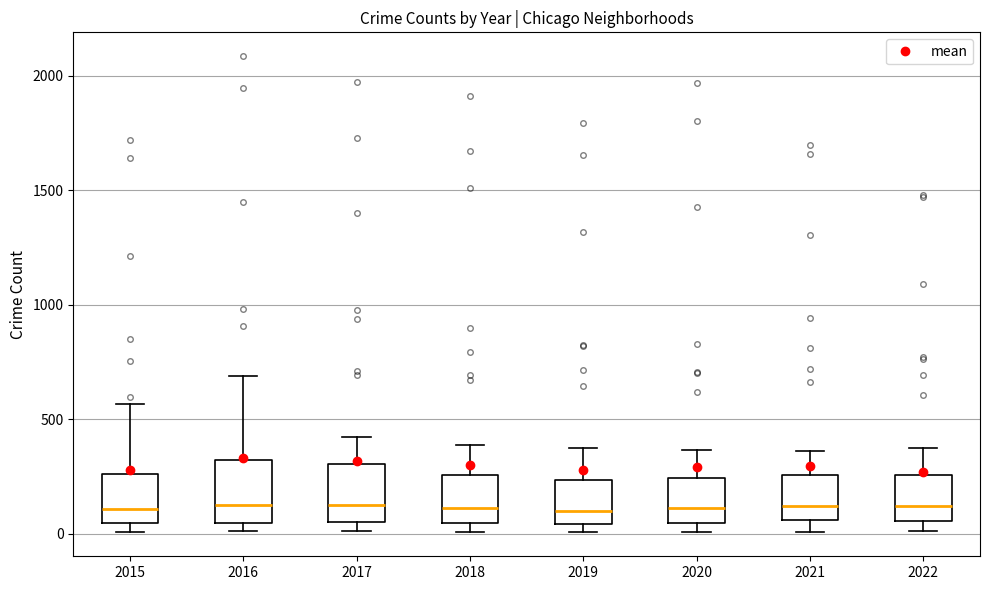

Where does the upper whisker of the box at x = 2016 end on the y-axis? The values are not printed on the chart, so give them approximately, as read against the axis.

700